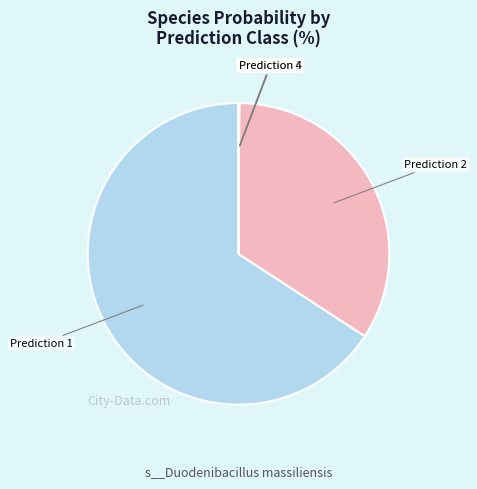

How many slices are in this pie chart?

6